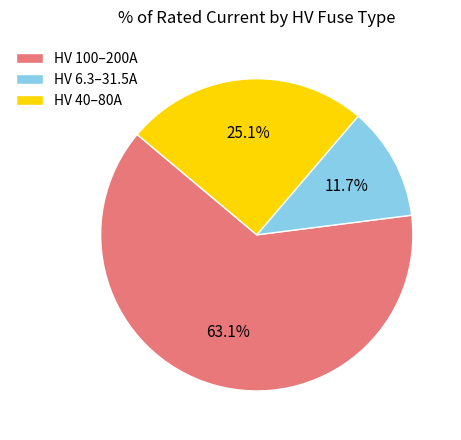

Does any single category account for the majority?

Yes